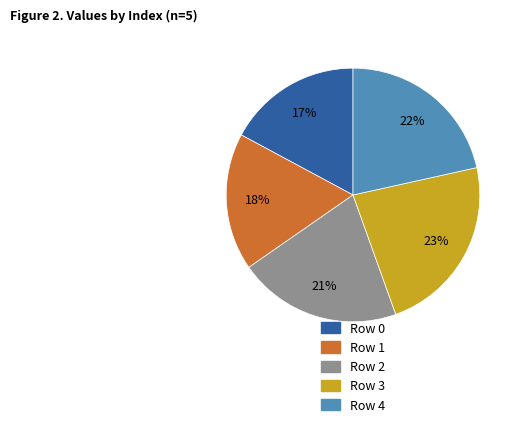

To the nearest percent, what is the difference between the largest and smallest slice percentages?

6%